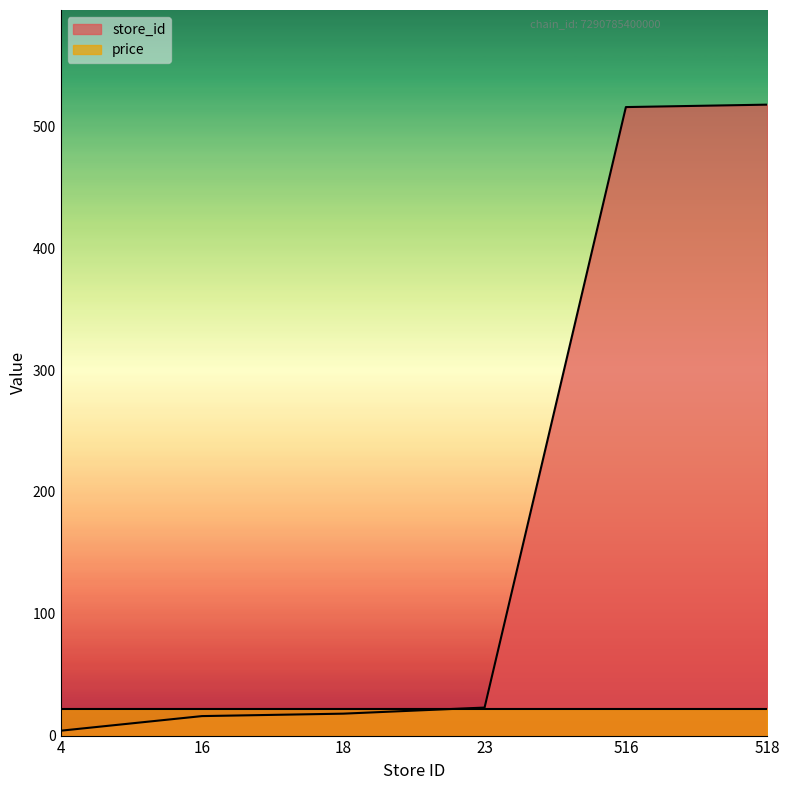

The value at 18 is 18. True or false?

True